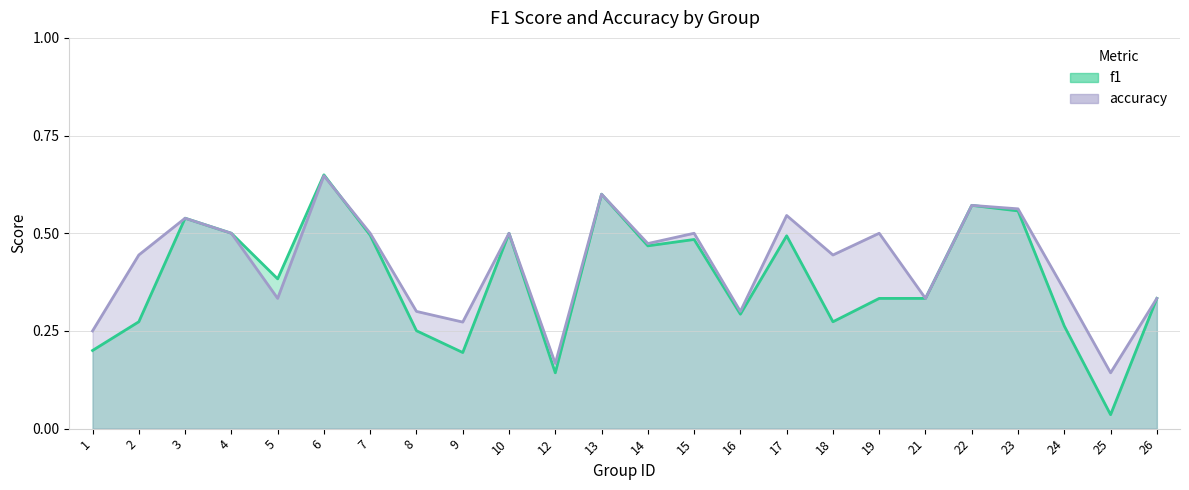

At which label does f1 reach its minimum?

25